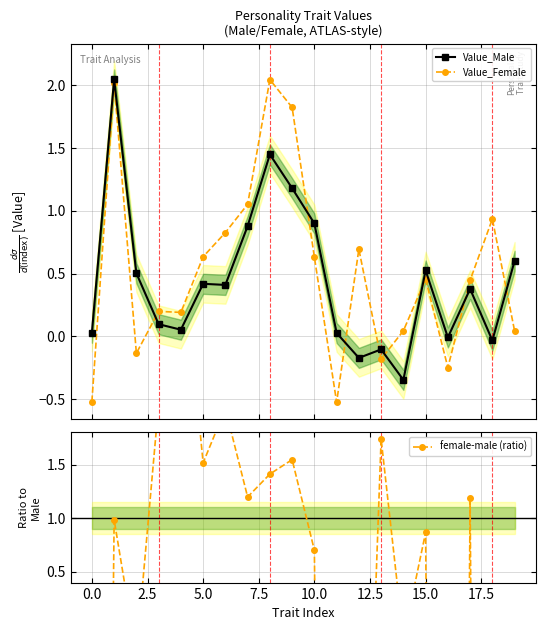

What is the label of the 15th point from the left?

14